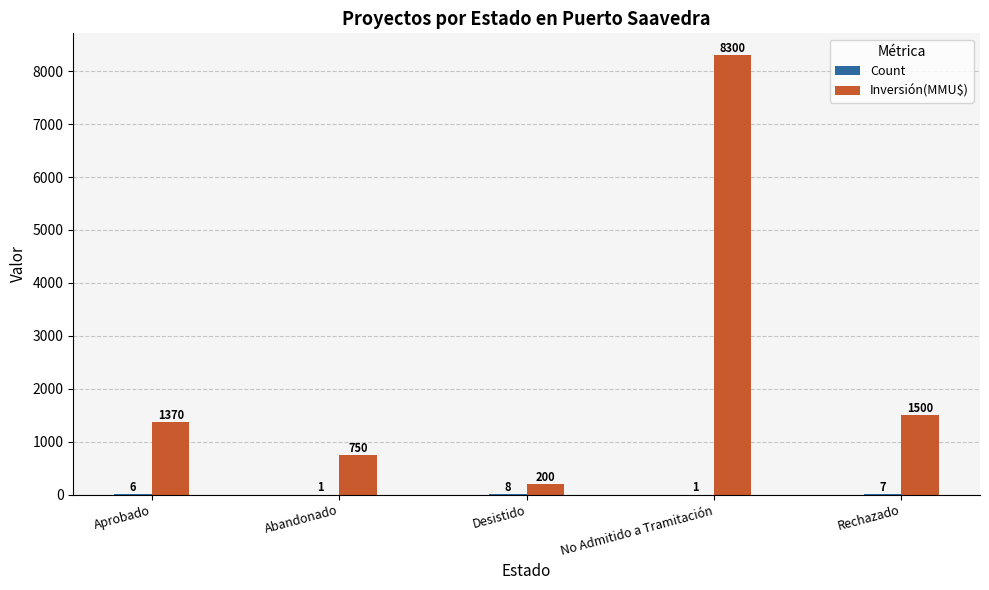

How many data points does each series have?

5